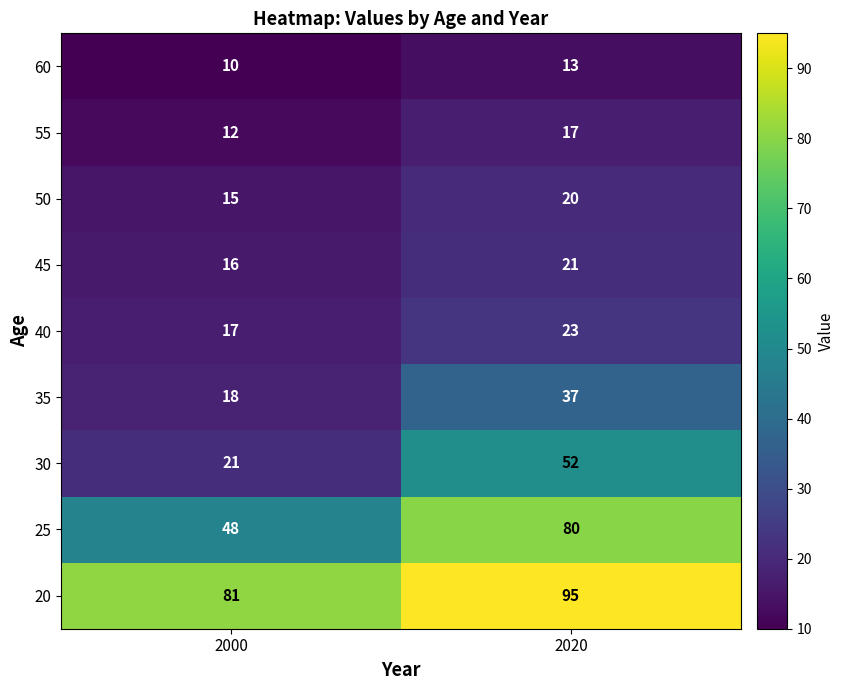

Where is 45 nearest to the value 18?

2000